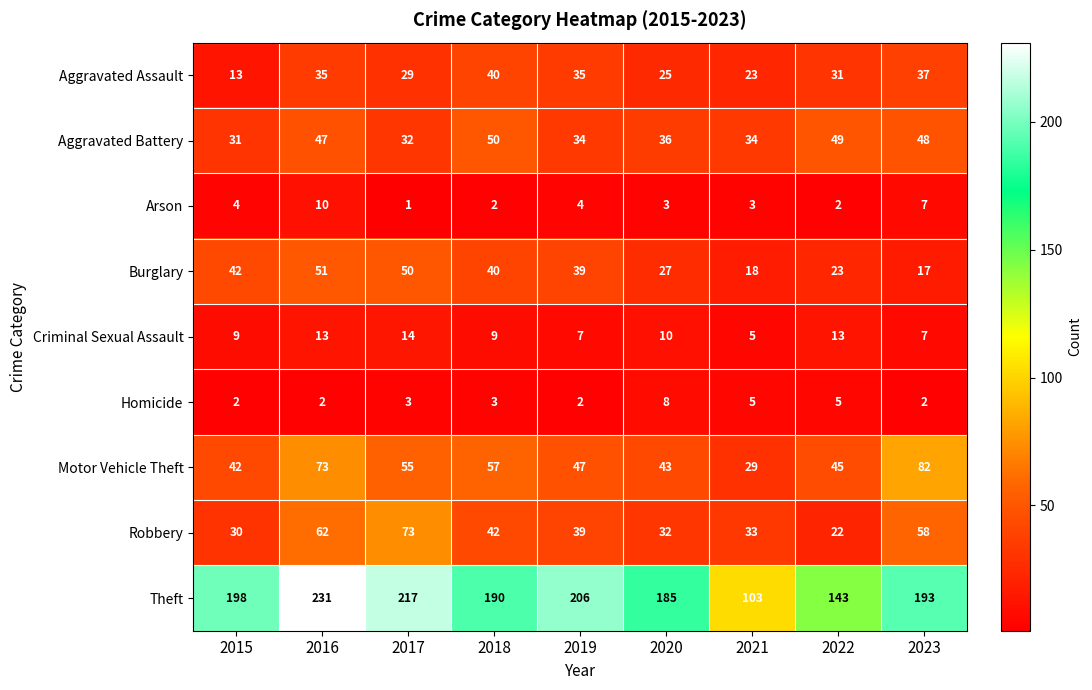

Is it true that Criminal Sexual Assault equals 8 at 2021?

False